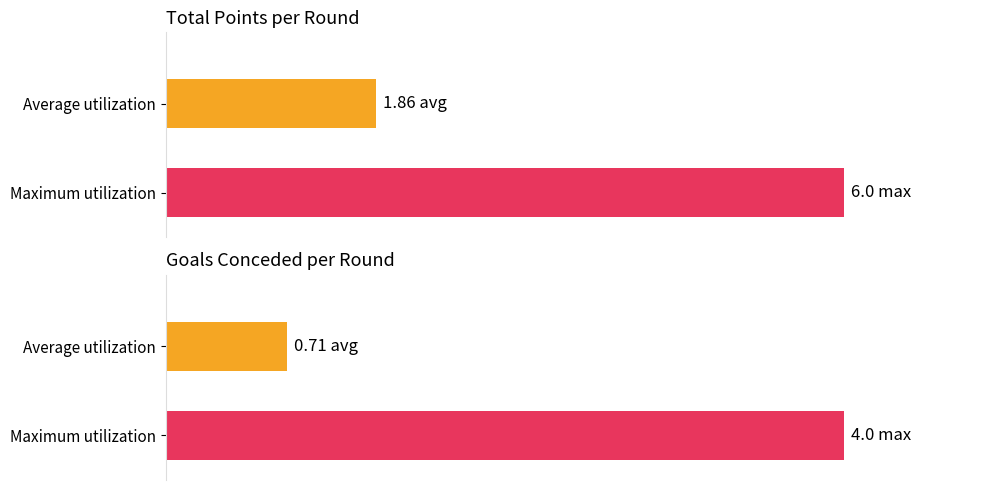

How many bars are there in each group?

2